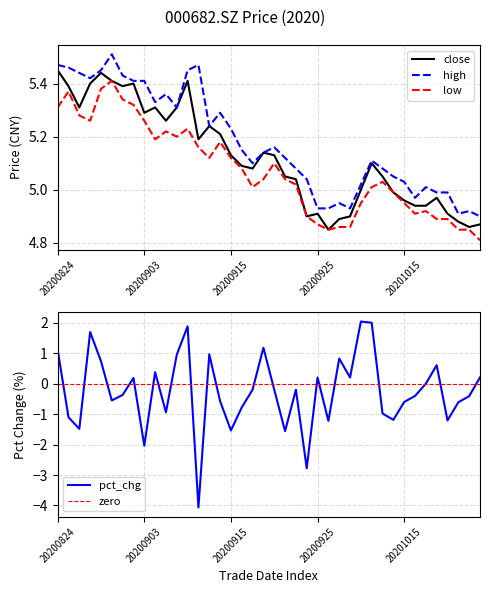

How many interior local valleys does the high series have?

8